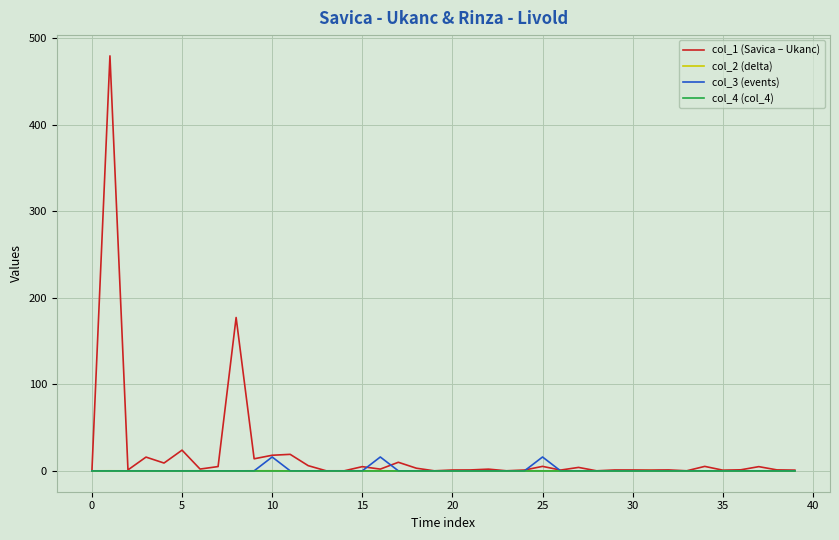

What is the maximum value shown in the chart?

479.8